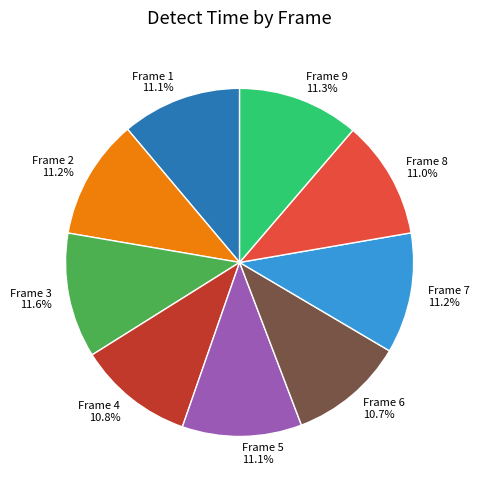

What is the ratio of the value at Frame 3 11.6% to the value at Frame 1 11.1%?

1.0